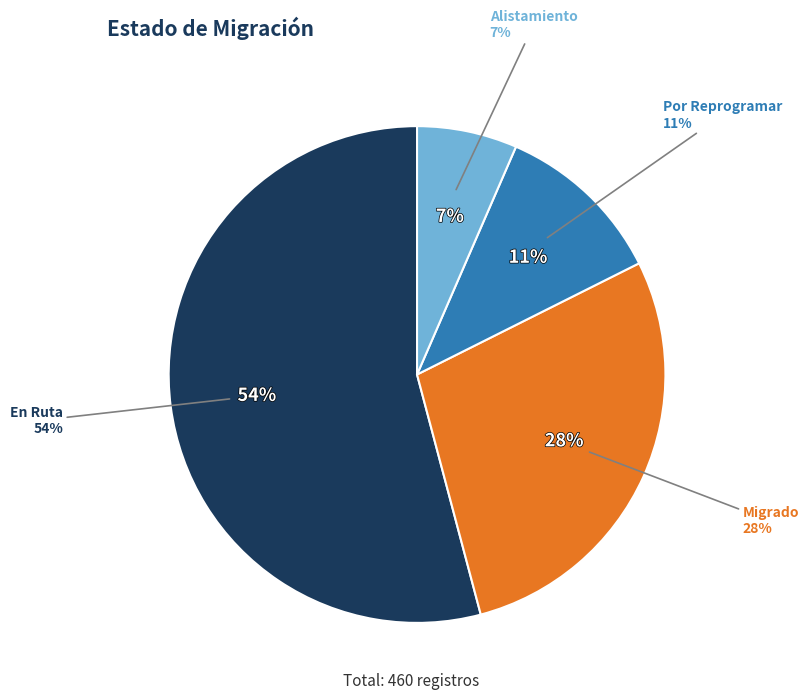

How many segments does this pie chart have?

4